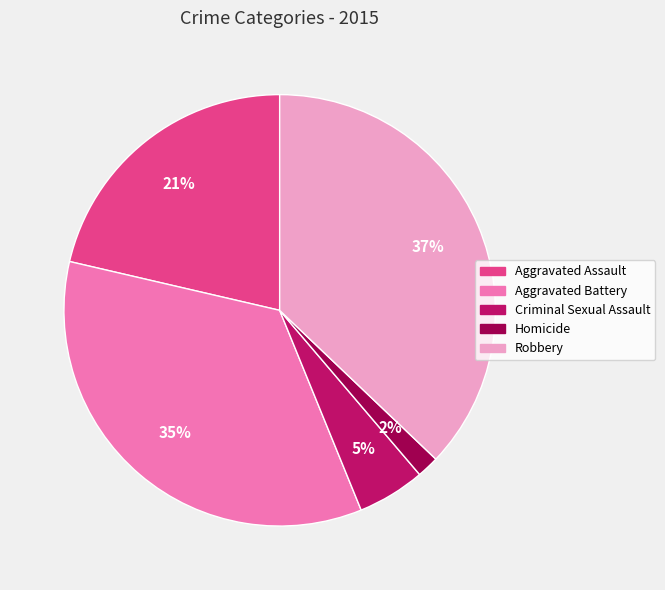

Approximately how many times larger is the value at Aggravated Assault compared to Aggravated Battery?

0.6